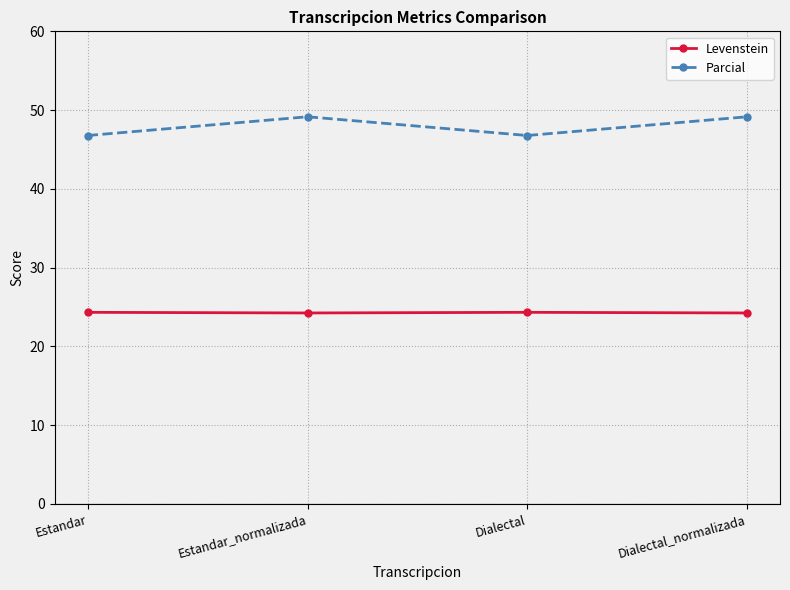

In Parcial, how many points are lower than both neighbors (excluding endpoints)?

1